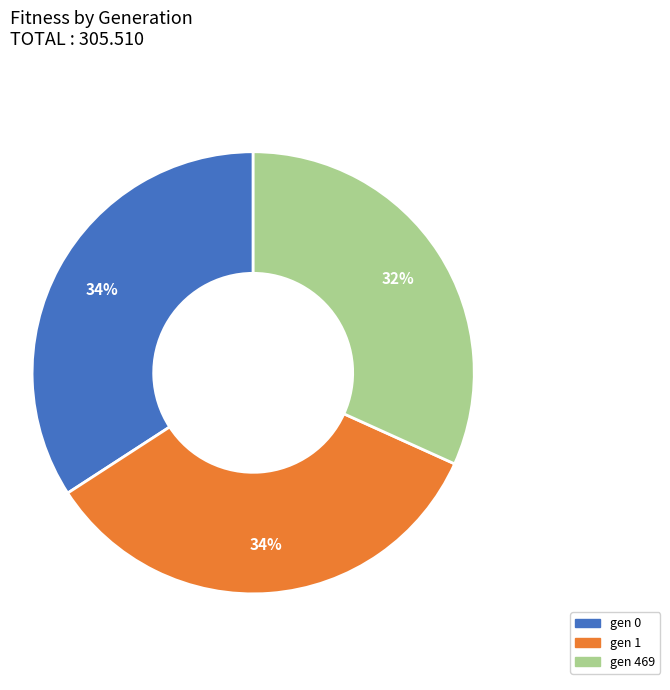

Which category has the smallest portion of the pie?

gen 469